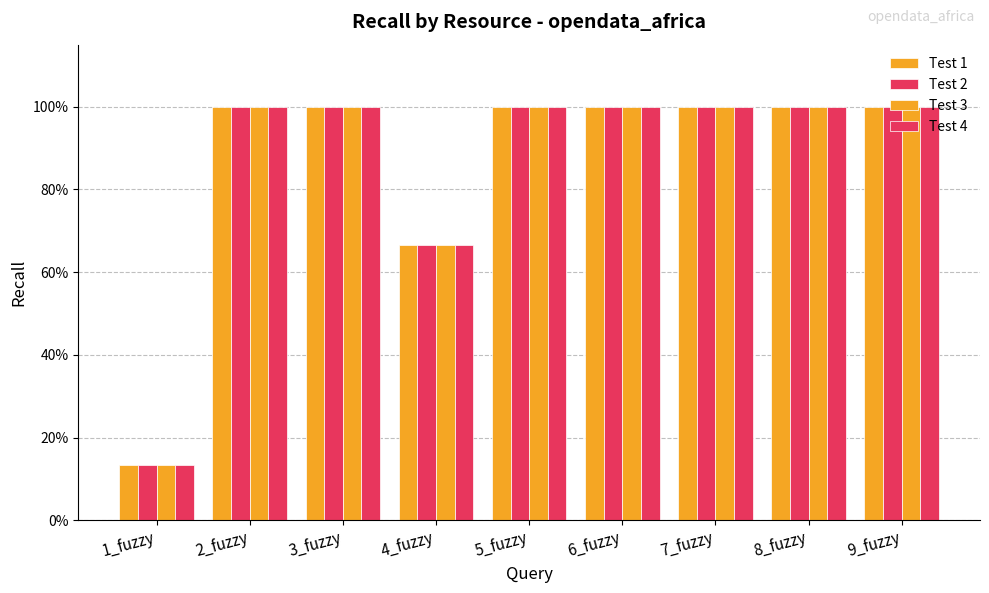

Does the chart contain any negative values?

No